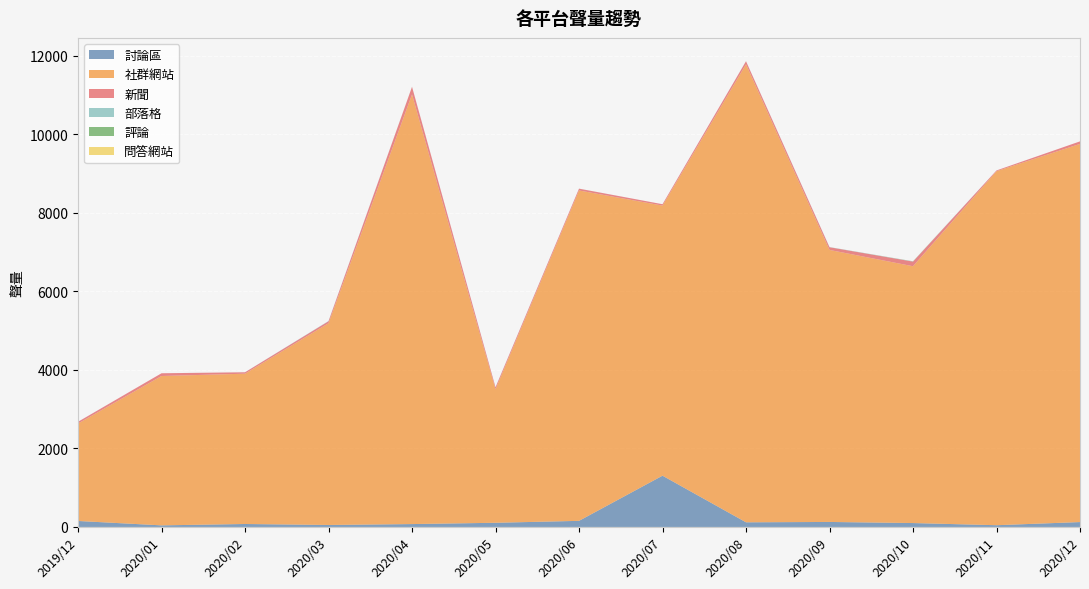

Reading left to right, list all the values displayed in this chart.

討論區: 2019/12=152	2020/01=40	2020/02=75	2020/03=50	2020/04=73	2020/05=106	2020/06=155	2020/07=1305	2020/08=118	2020/09=127	2020/10=99	2020/11=44	2020/12=124
社群網站: 2019/12=2481	2020/01=3803	2020/02=3827	2020/03=5137	2020/04=10940	2020/05=3400	2020/06=8412	2020/07=6877	2020/08=11662	2020/09=6926	2020/10=6539	2020/11=9014	2020/12=9629
新聞: 2019/12=44	2020/01=70	2020/02=36	2020/03=50	2020/04=193	2020/05=49	2020/06=46	2020/07=35	2020/08=77	2020/09=69	2020/10=118	2020/11=19	2020/12=64
部落格: 2019/12=1	2020/01=0	2020/02=1	2020/03=6	2020/04=2	2020/05=3	2020/06=1	2020/07=0	2020/08=2	2020/09=4	2020/10=5	2020/11=0	2020/12=0
評論: 2019/12=0	2020/01=0	2020/02=0	2020/03=0	2020/04=0	2020/05=0	2020/06=0	2020/07=0	2020/08=0	2020/09=0	2020/10=3	2020/11=0	2020/12=0
問答網站: 2019/12=0	2020/01=0	2020/02=0	2020/03=0	2020/04=0	2020/05=0	2020/06=0	2020/07=0	2020/08=0	2020/09=0	2020/10=0	2020/11=0	2020/12=0